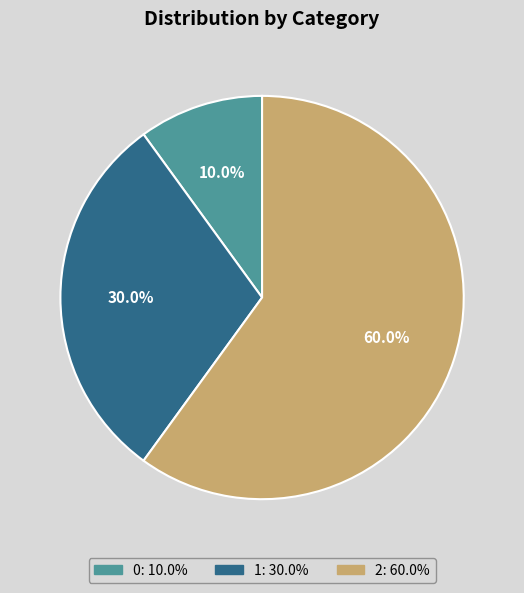

To the nearest percent, what portion does 0 represent?

10%